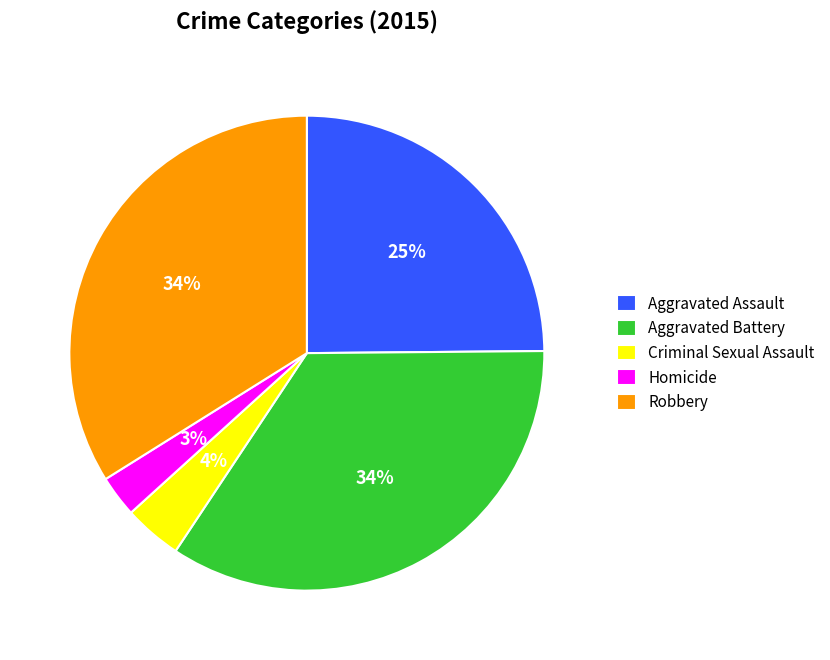

Is Homicide the majority of the pie?

No